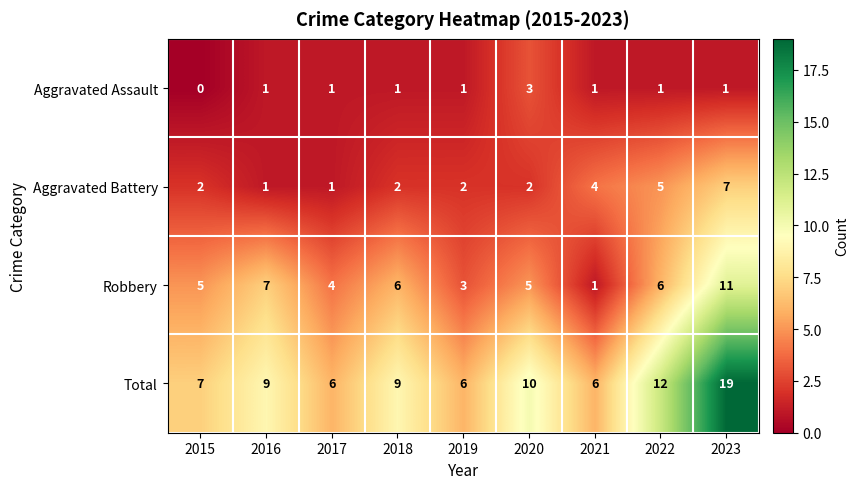

What is the sum of all Total values?

84